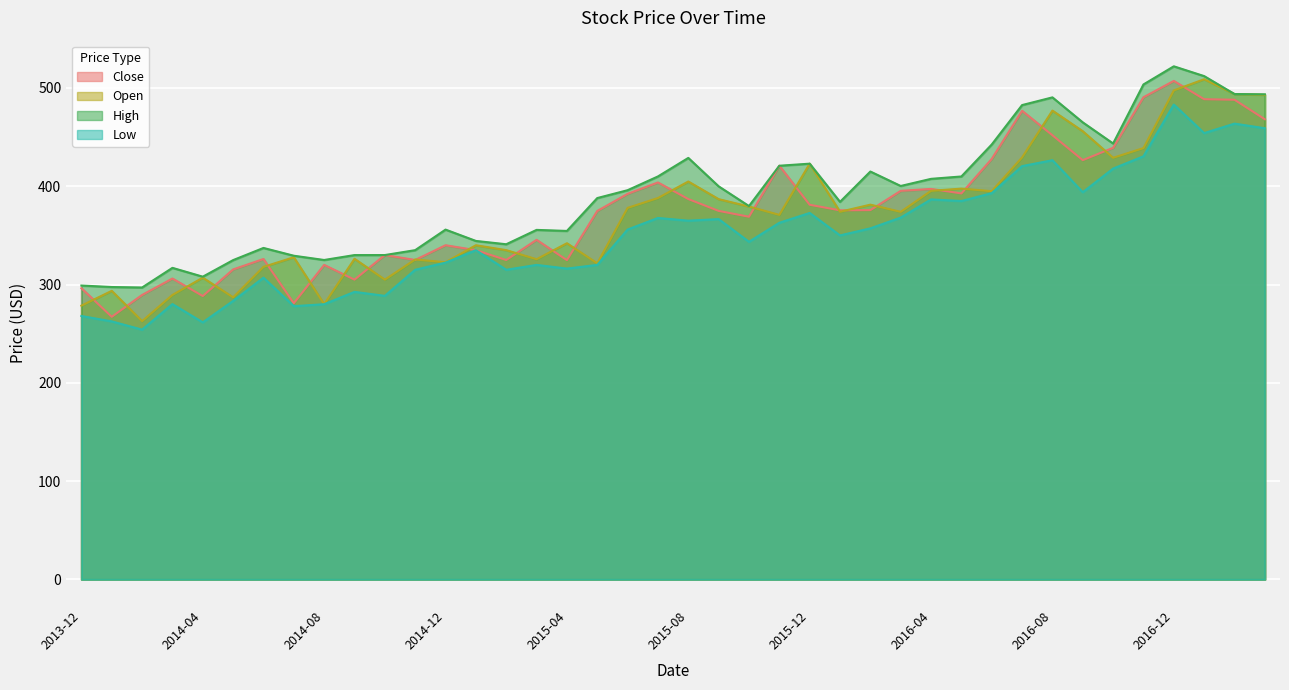

What are all the series names shown in the legend?

Close, Open, High, Low